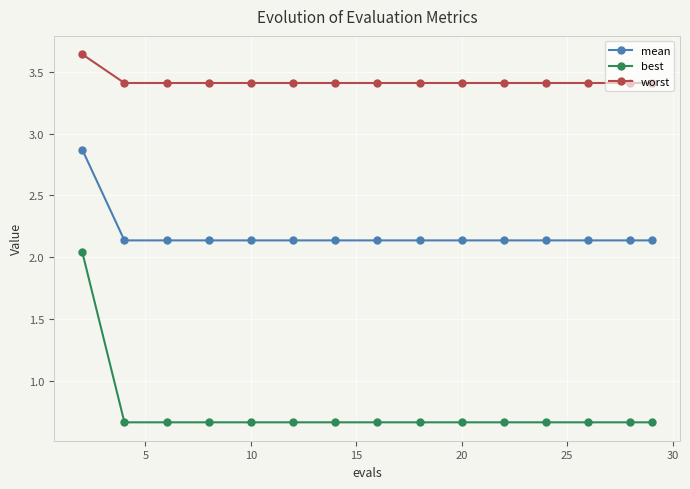

Rank the series by their maximum value, from lowest to highest.

best, mean, worst